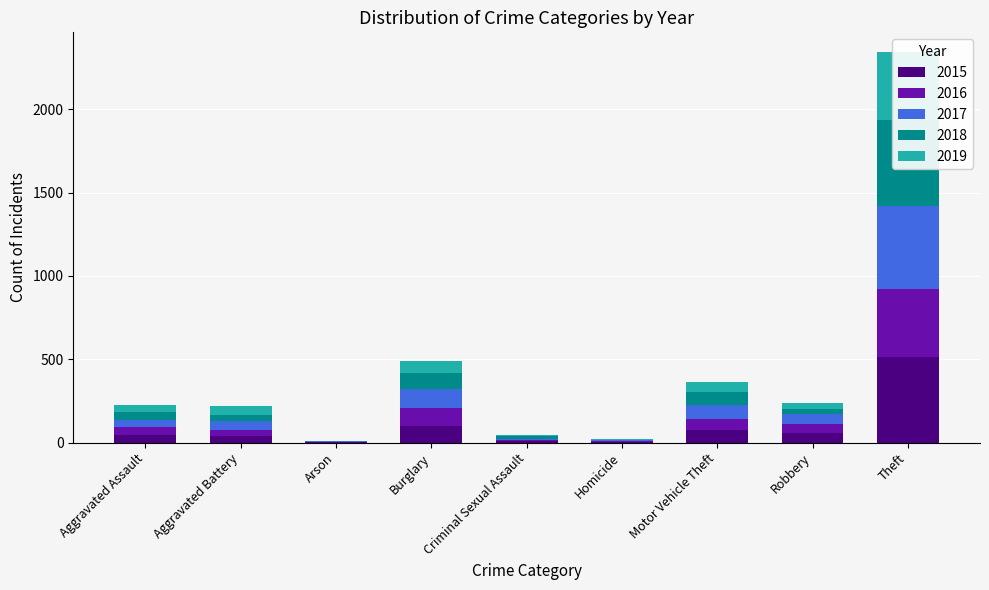

List the labels in order of 2015 value, largest first.

Theft, Burglary, Motor Vehicle Theft, Robbery, Aggravated Assault, Aggravated Battery, Criminal Sexual Assault, Homicide, Arson